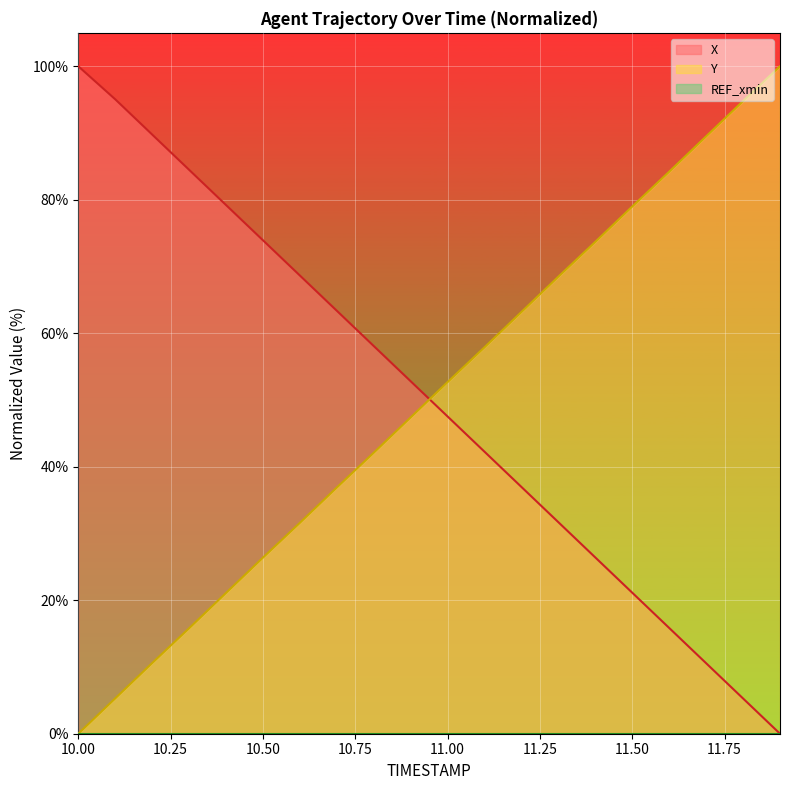

True or false: X has a value of 95.0 at 10.1.

True